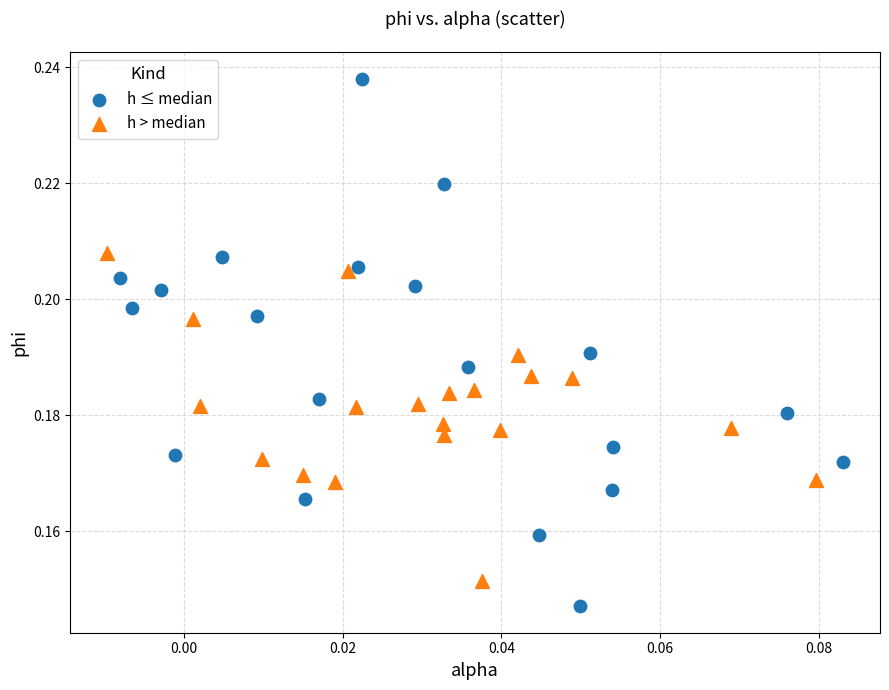

Which series has the largest Y range (max minus min)?

h ≤ median